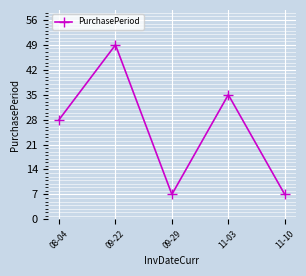

What is the maximum value shown in the chart?

49